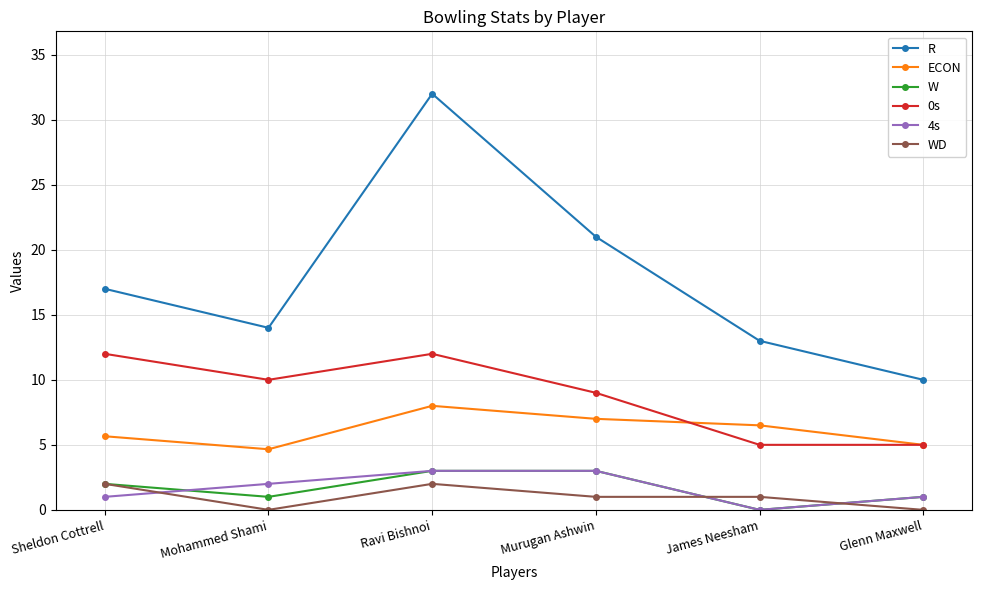

Does the chart have visible grid lines?

Yes